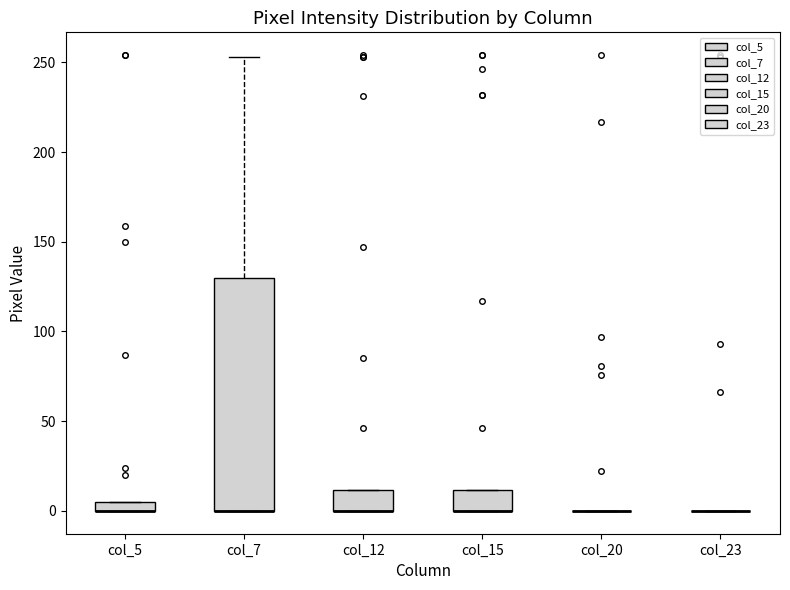

Comparing the boxes themselves (not the whiskers), which one is the tallest?

col_7